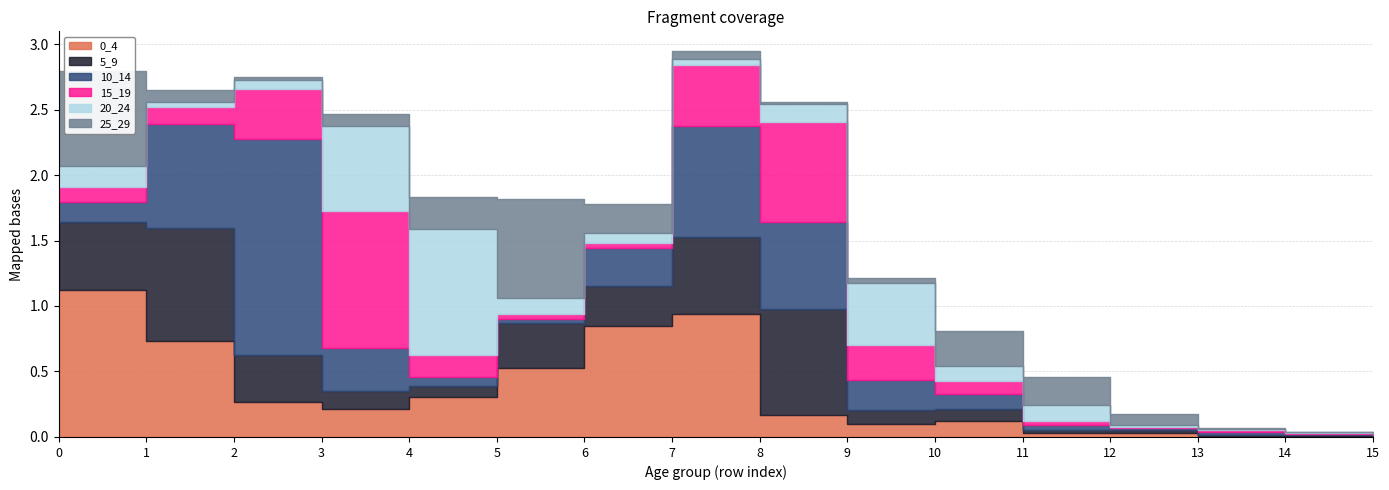

List the labels in order of 0_4 value, largest first.

0, 7, 6, 1, 5, 4, 2, 3, 8, 10, 9, 11, 12, 15, 14, 13